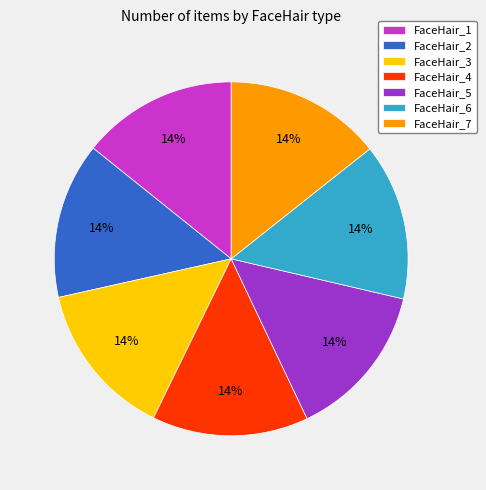

What is the ratio of the value at FaceHair_7 to the value at FaceHair_1?

1.0